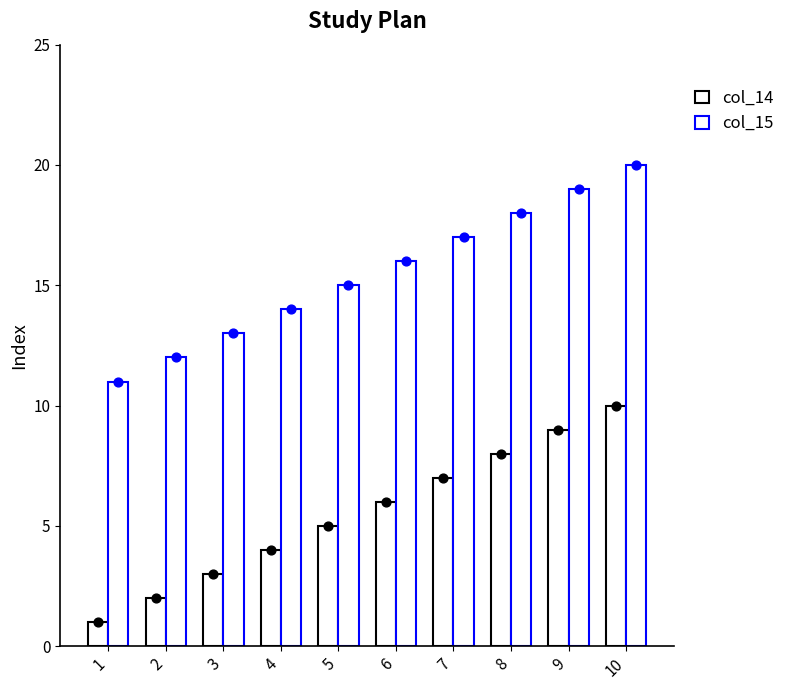

At which category is the sum across all series the highest?

10